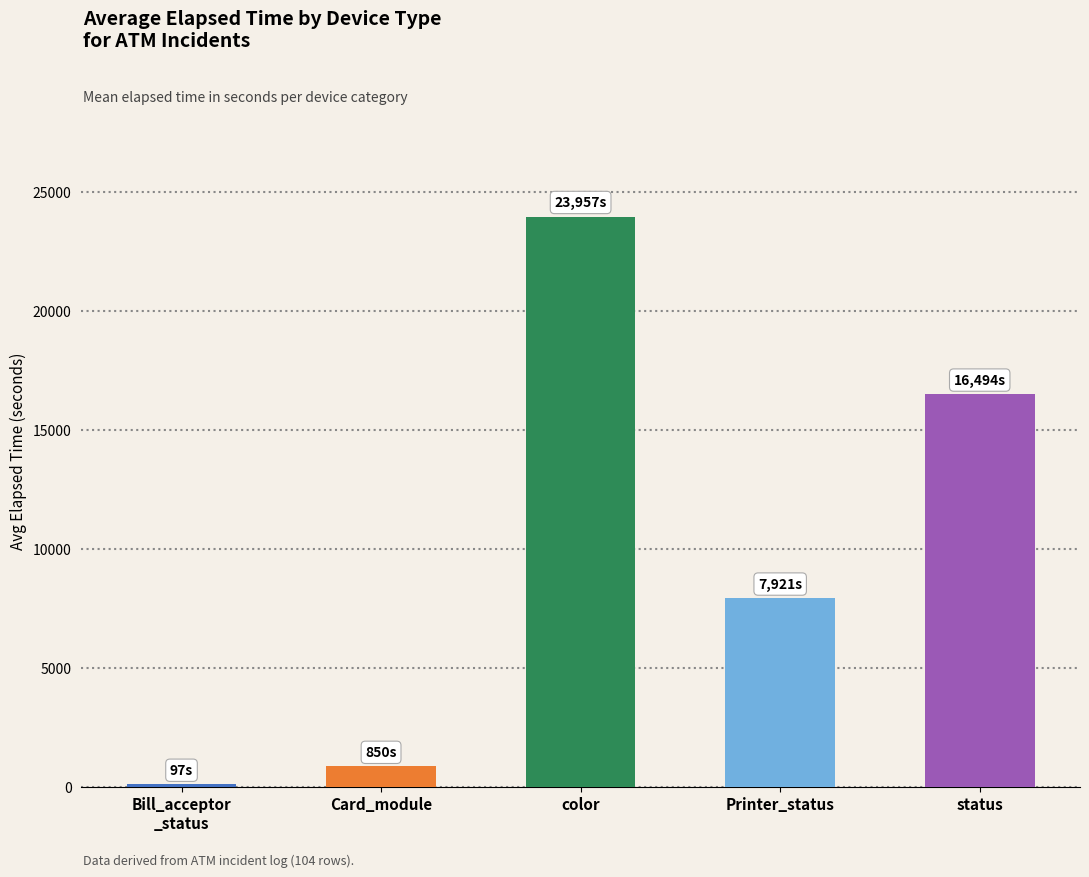

What is the approximate value at status?

16493.7